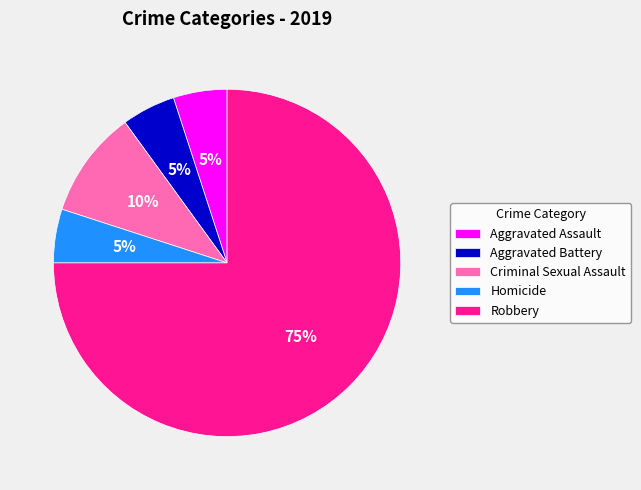

Do Aggravated Battery and Criminal Sexual Assault together represent more than half of the pie?

No